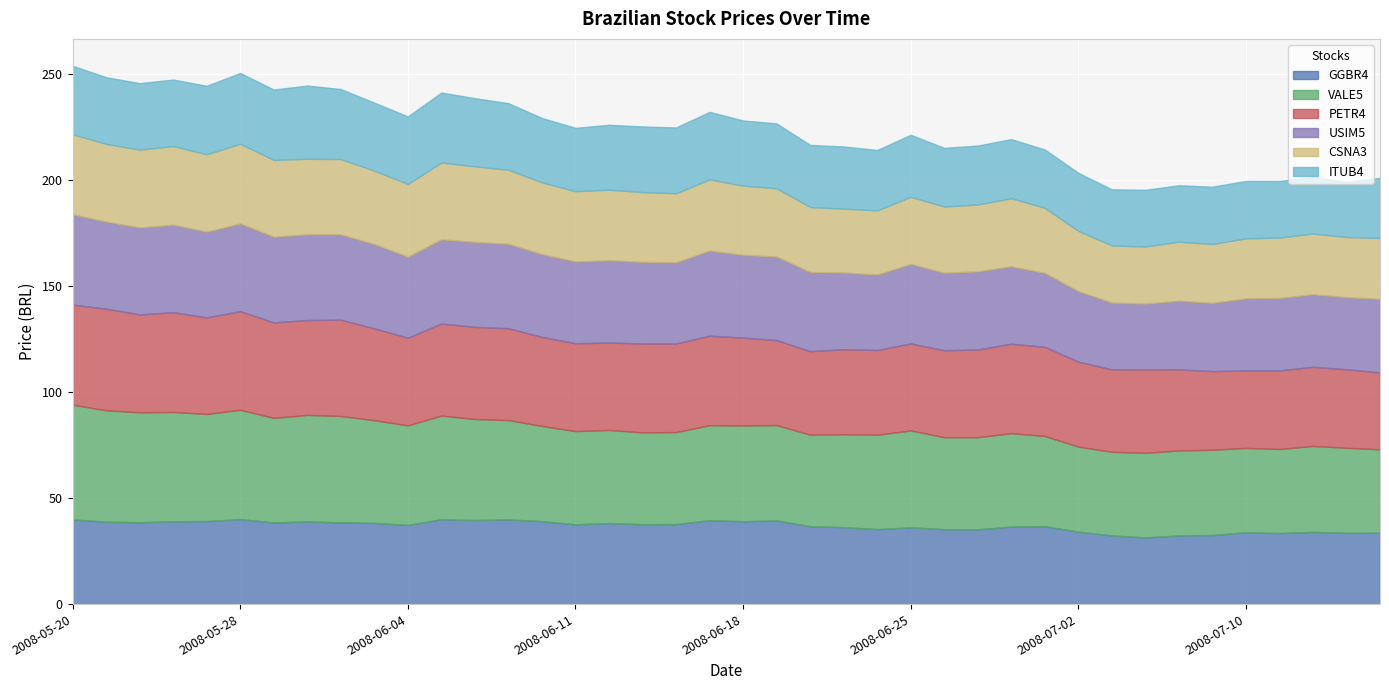

What is the value of the USIM5 point at the 7th from the left?

40.5